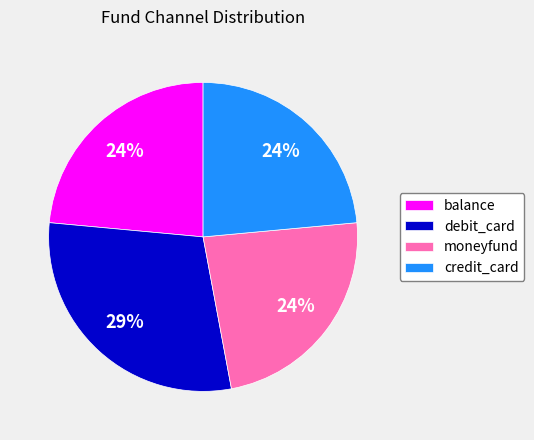

Count the number of slices in the pie.

4